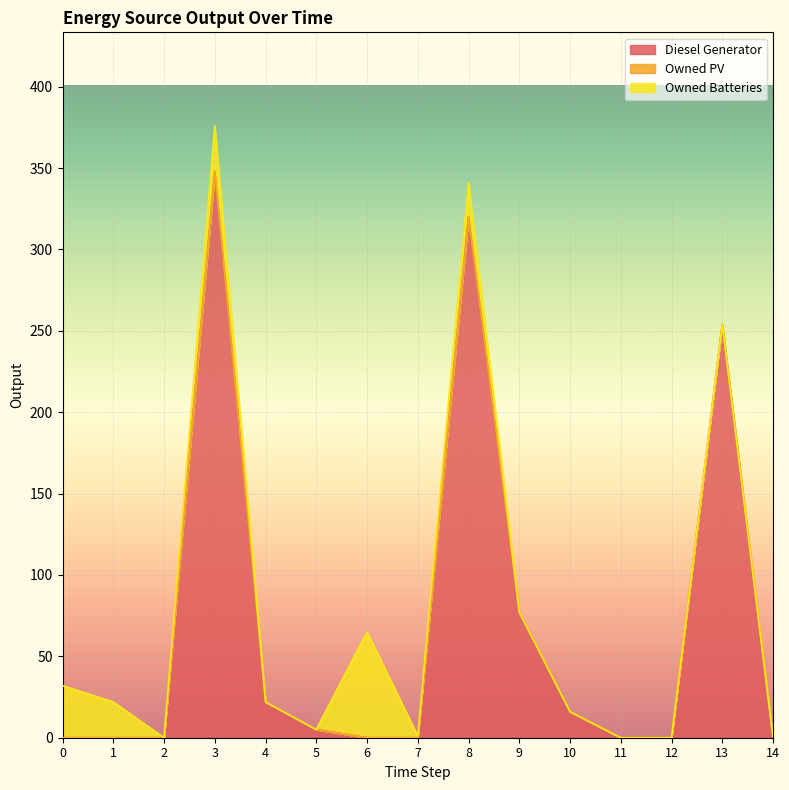

Does the chart display data point markers on the line(s)?

No